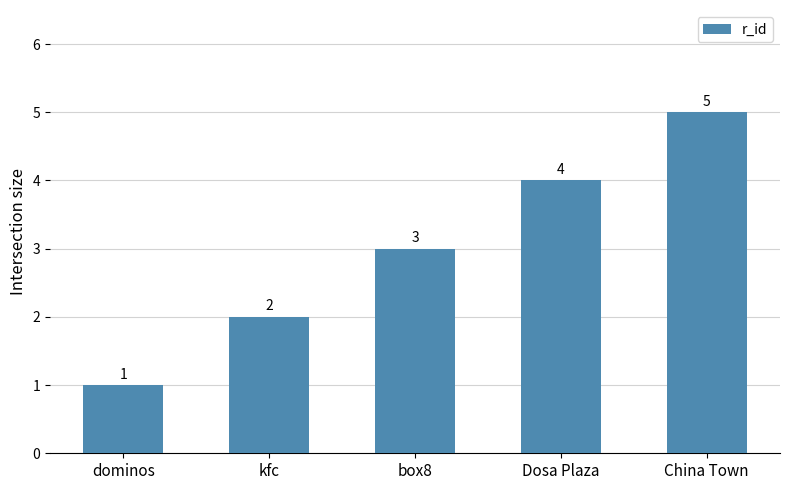

How many distinct data groups are displayed?

1